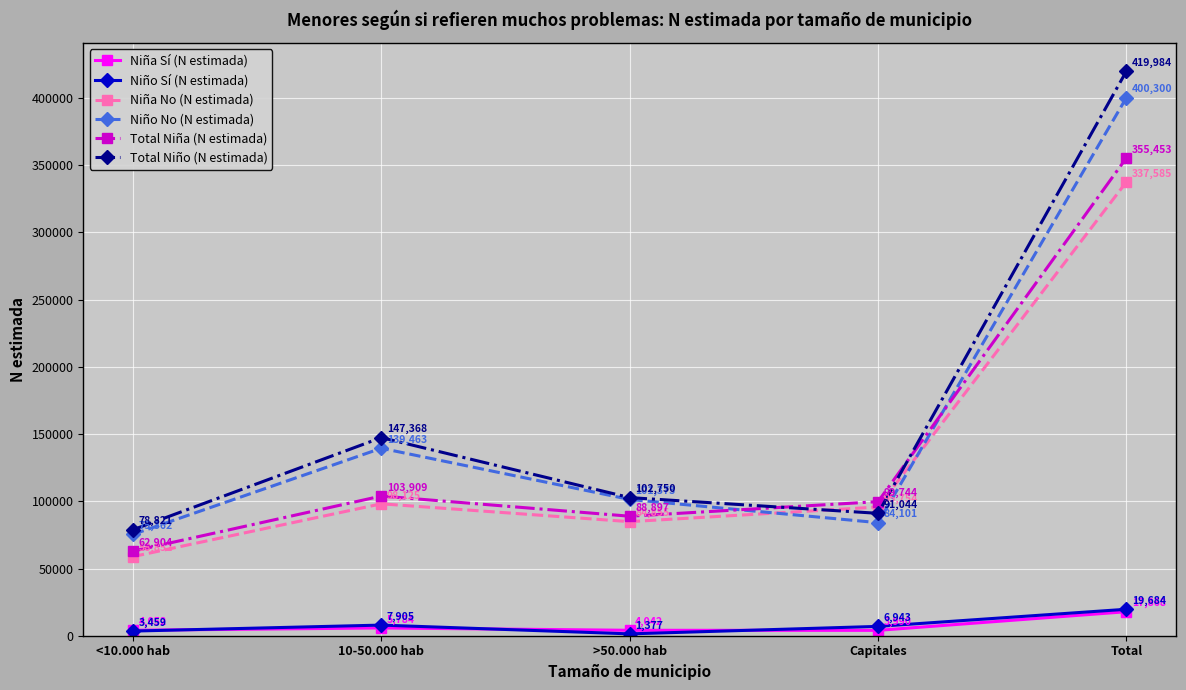

True or false: Niño Sí (N estimada) has more than 2 points higher than both neighbors.

False